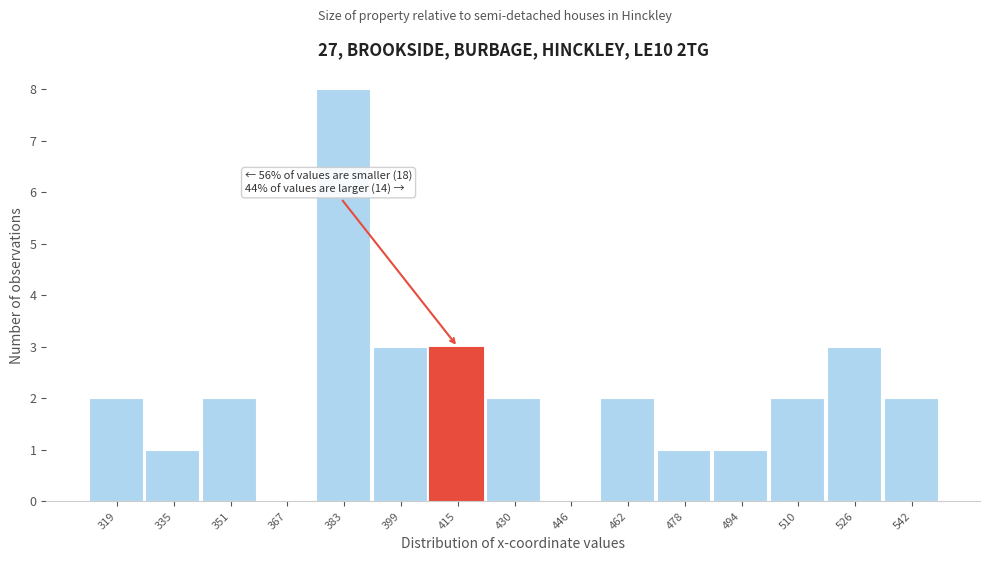

Reading right to left, list all the values displayed in this chart.

542=2	526=3	510=2	494=1	478=1	462=2	446=0	430=2	415=3	399=3	383=8	367=0	351=2	335=1	319=2